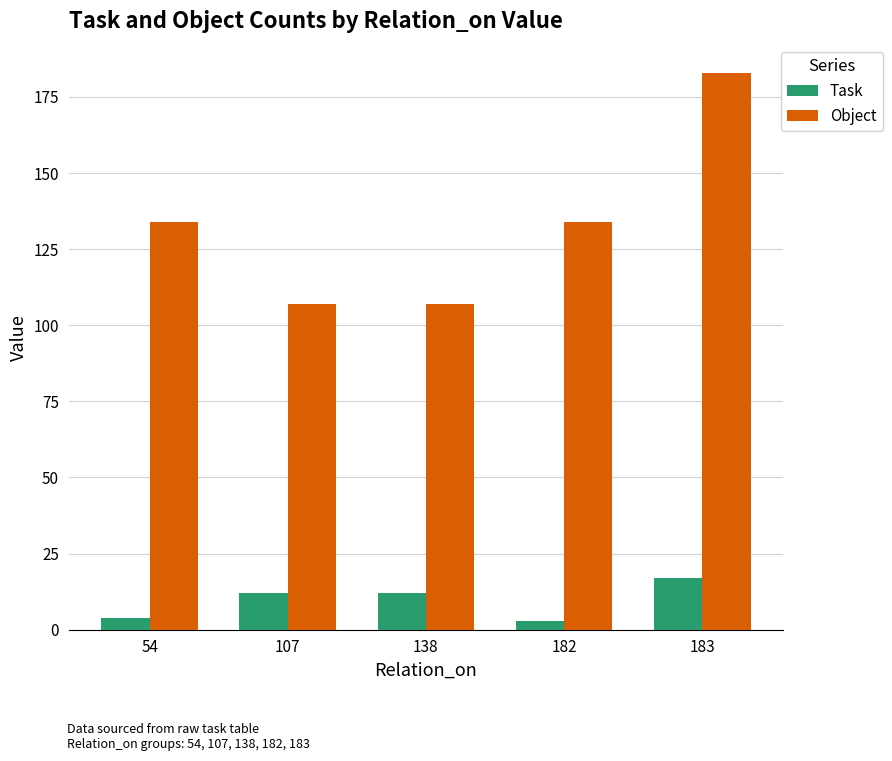

What is the difference between the Object values at 54 and 107?

27